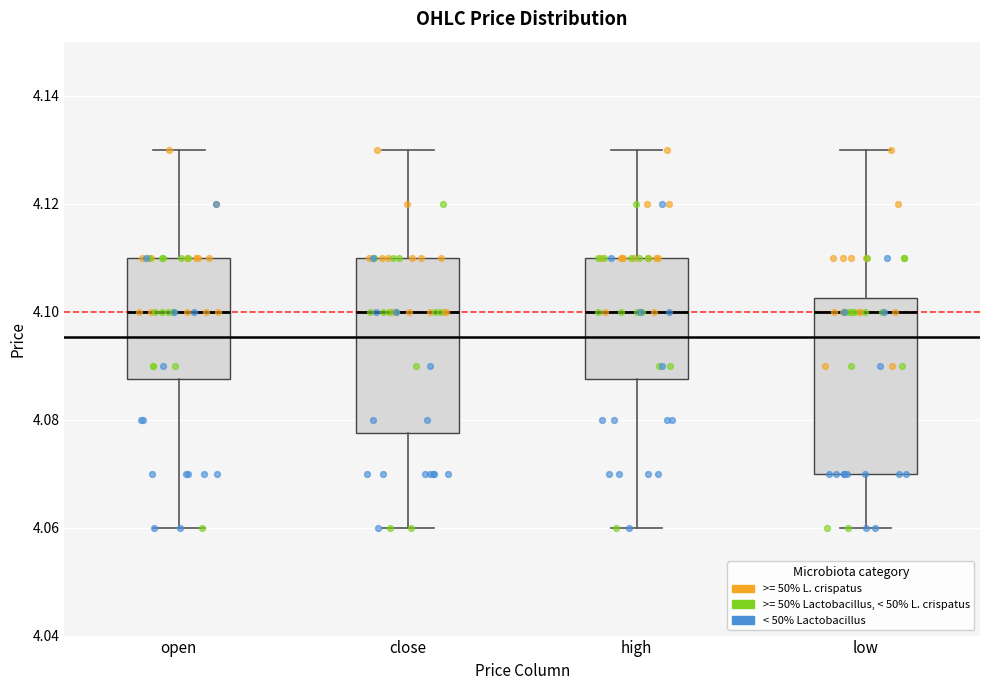

Where is the upper edge of the box for low on the y-axis? The values are not printed on the chart, so give them approximately, as read against the axis.

4.102